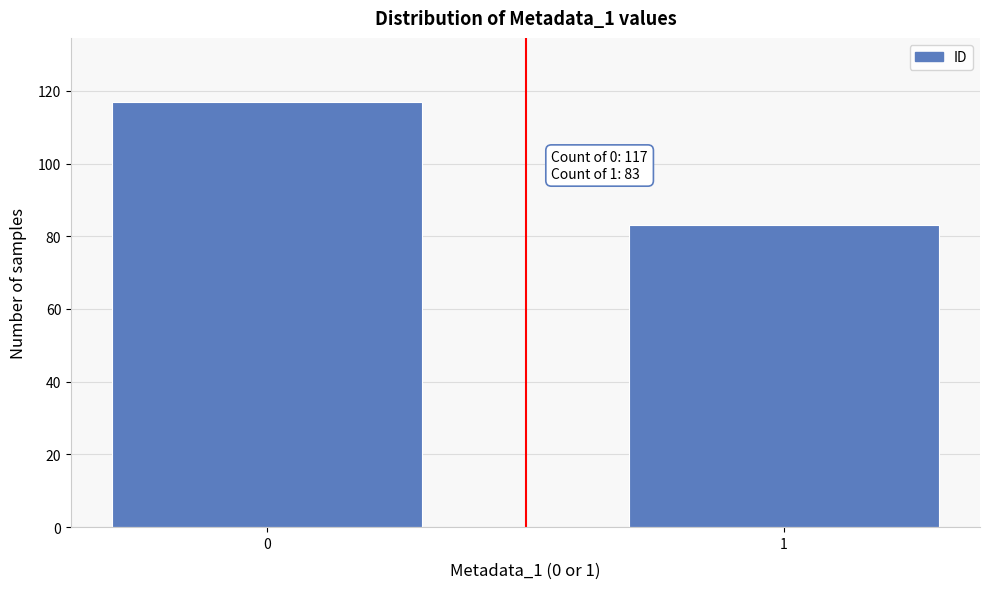

Reading left to right, transcribe all the data shown in this chart.

117	83